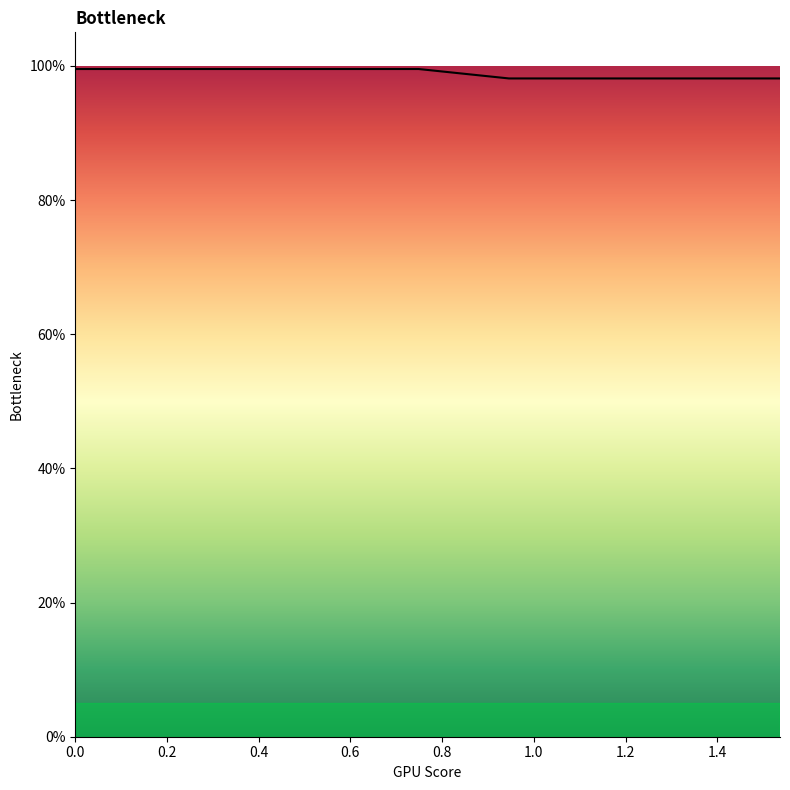

Does the chart have visible grid lines?

No